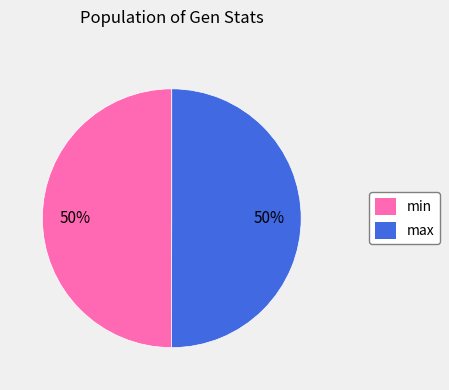

Is the sum of min and max greater than half?

Yes